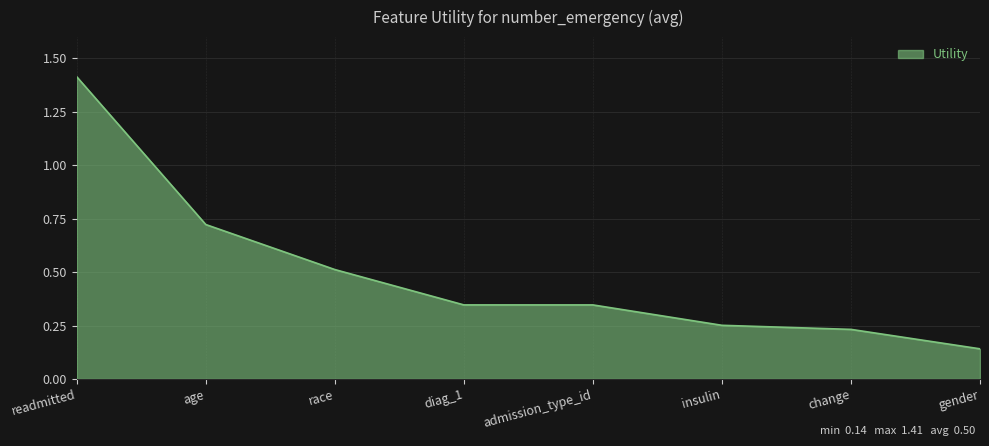

What is the maximum value shown in the chart?

1.4